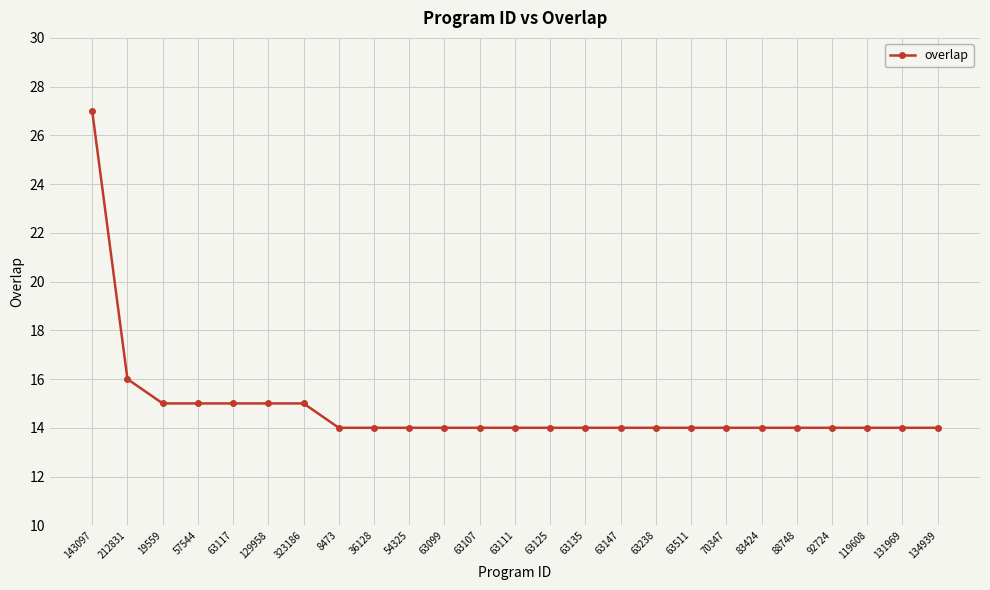

Between 143097 and 83424, which is larger?

143097